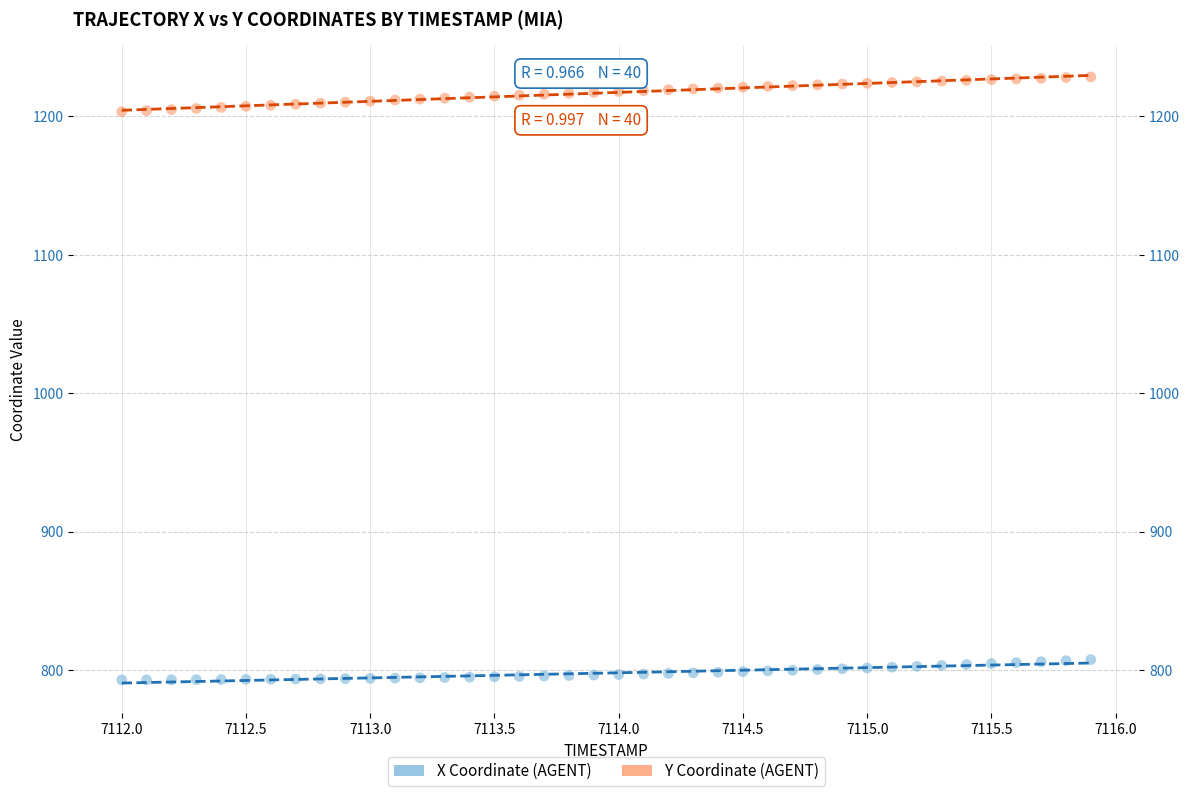

Which series contains the highest Y value?

Y Coordinate (AGENT)